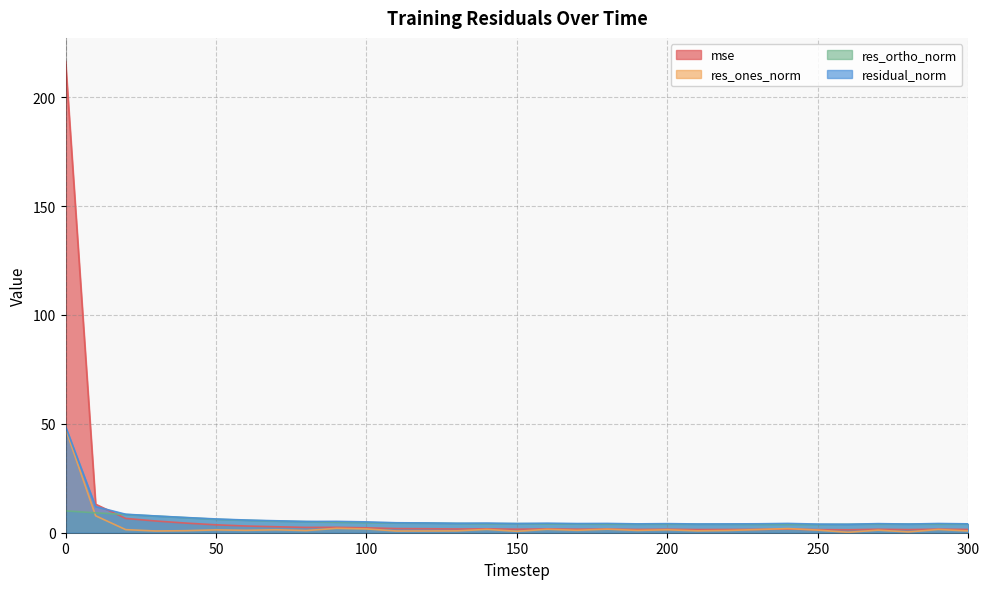

Is it true that res_ones_norm equals 1.4 at 110?

False